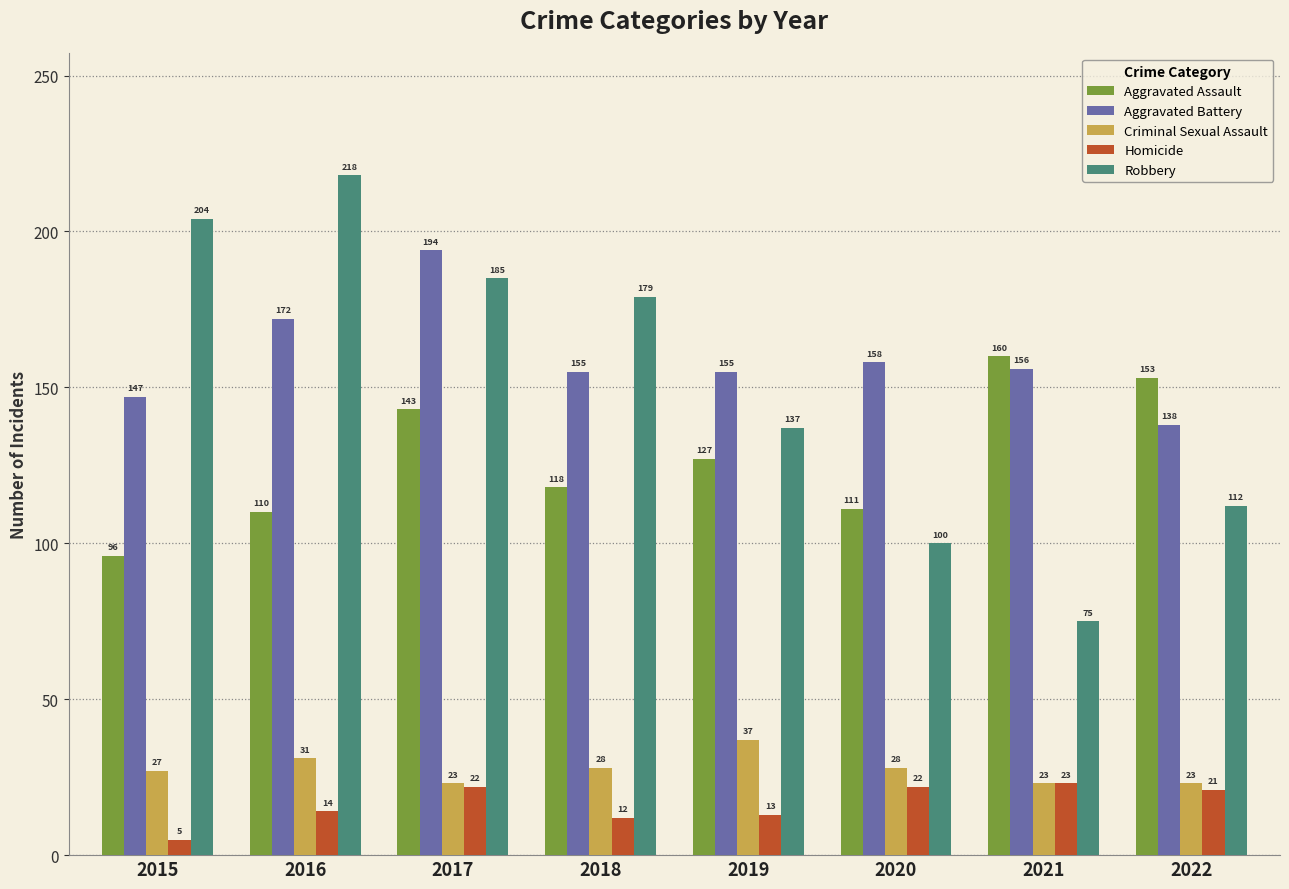

The value of Criminal Sexual Assault at 2015 is 27. True or false?

True